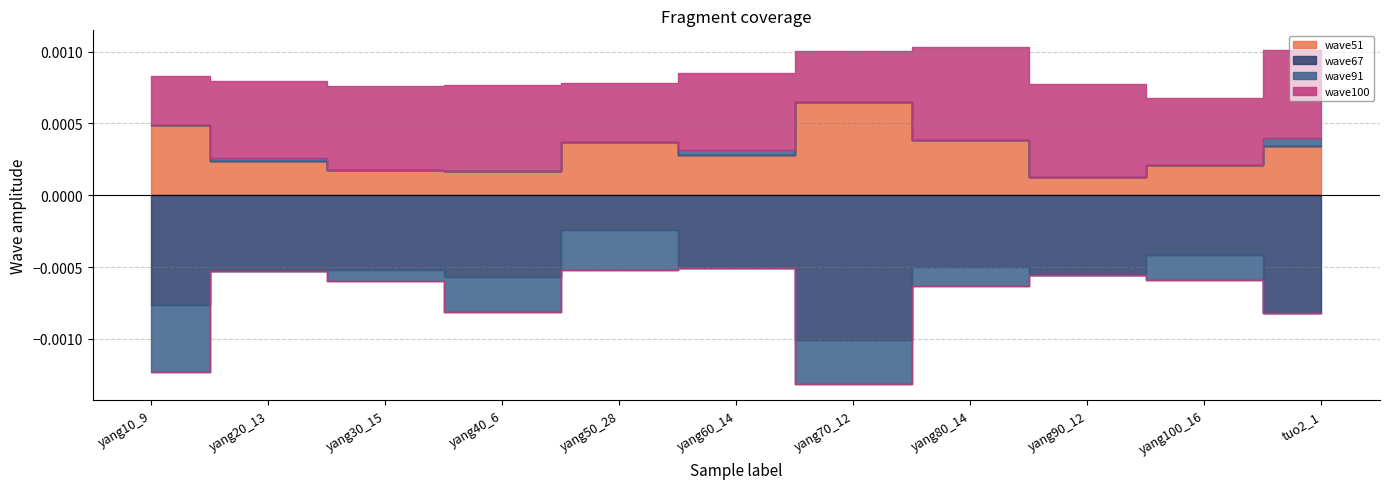

True or false: wave91 and wave67 cross at least once.

True